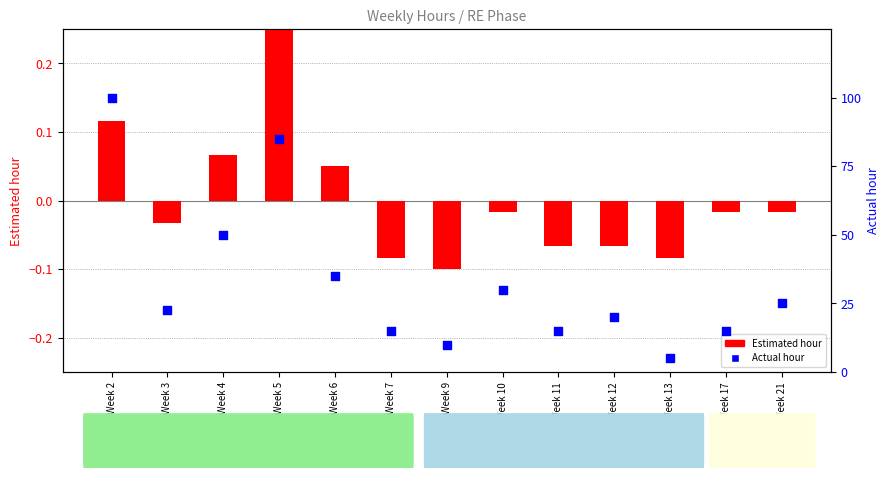

Is the value of Estimated hour at Week 7 greater than the value of Actual hour at Week 7?

No